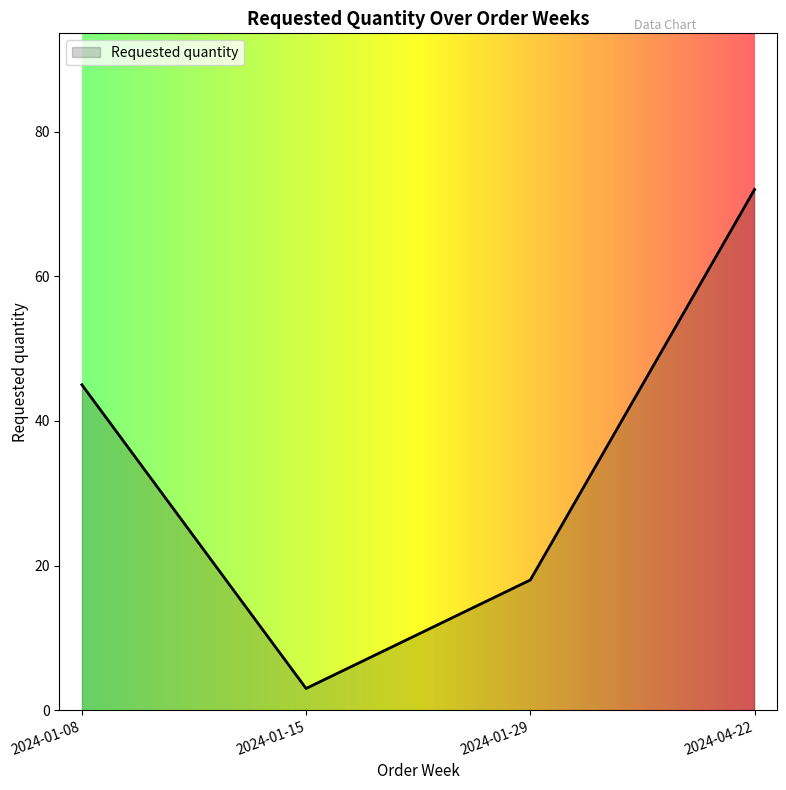

How many categories are shown in the chart?

4